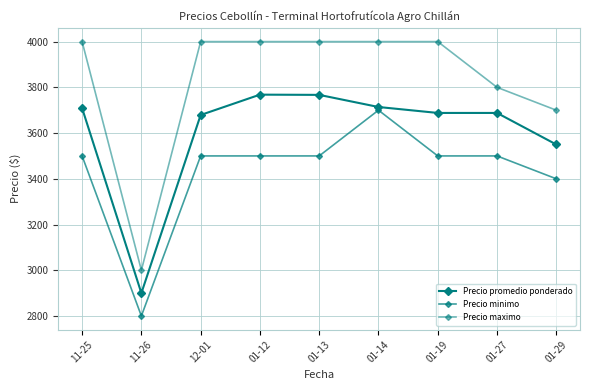

How many lines are shown in the chart?

3